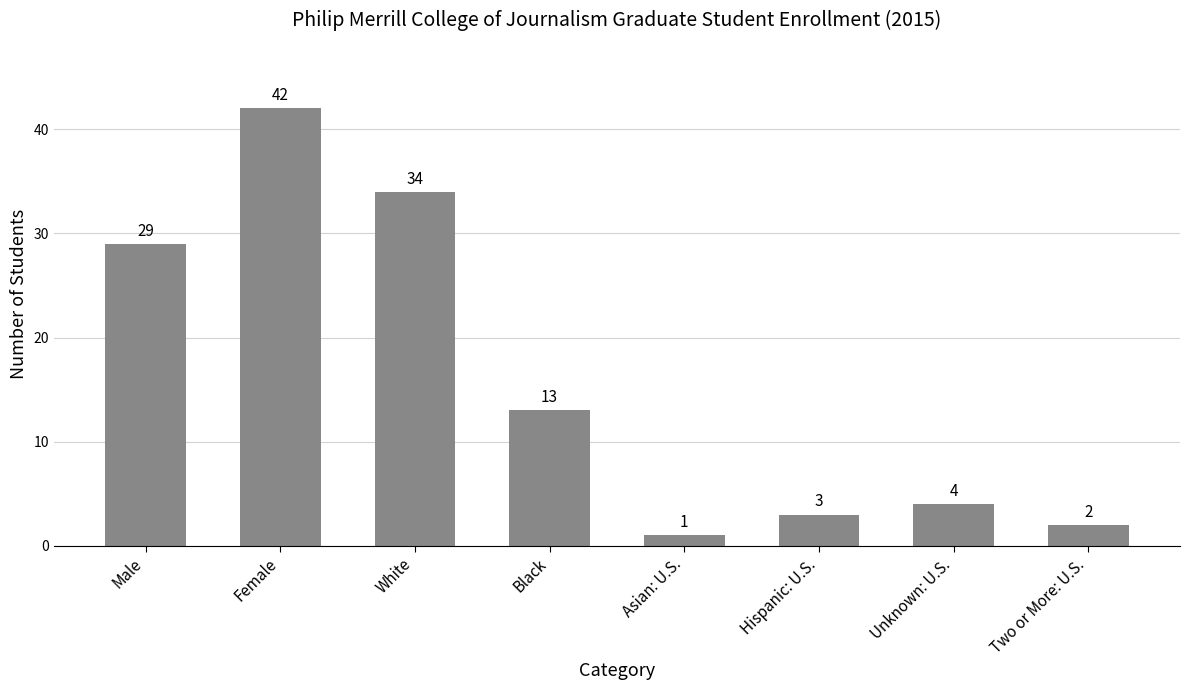

At which label does the data first exceed 13?

Male